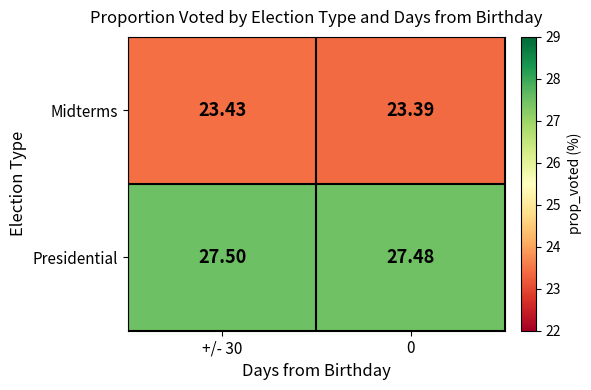

Rank the series by their maximum value, from lowest to highest.

Midterms, Presidential